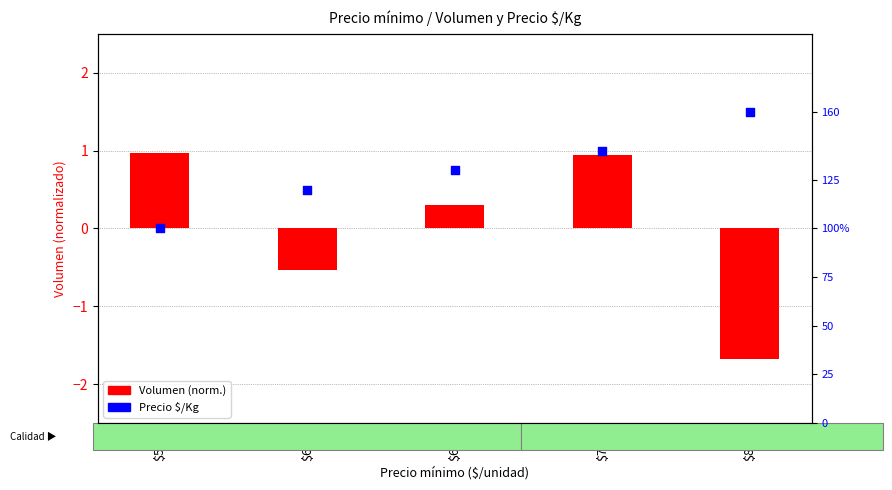

At which category is the sum across all series the highest?

$800